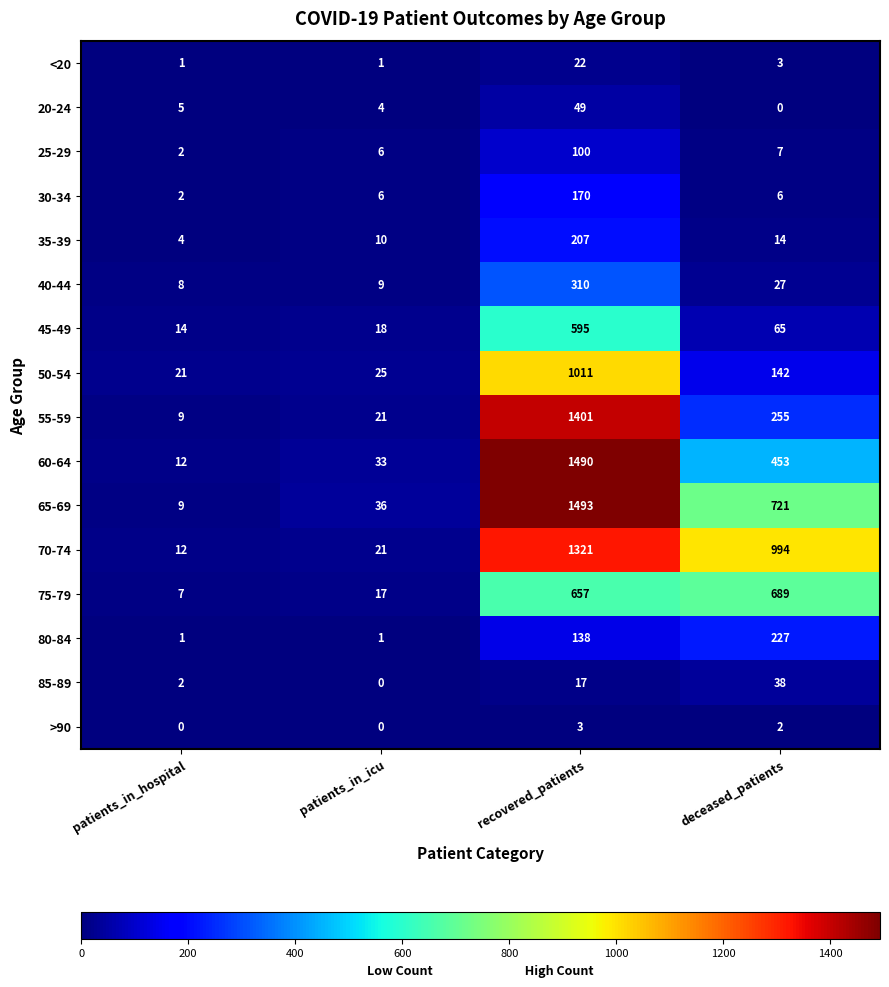

Is the value of 40-44 at patients_in_icu greater than the value of 35-39 at patients_in_icu?

No